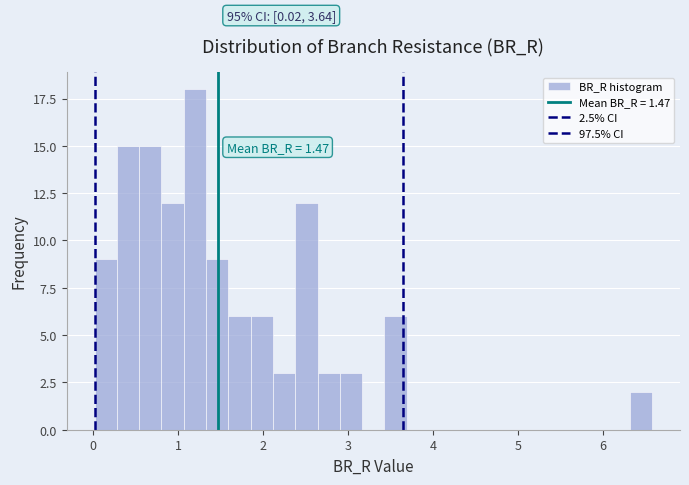

Read against the x-axis, roughly where is the centre of the tallest bar?

1.2